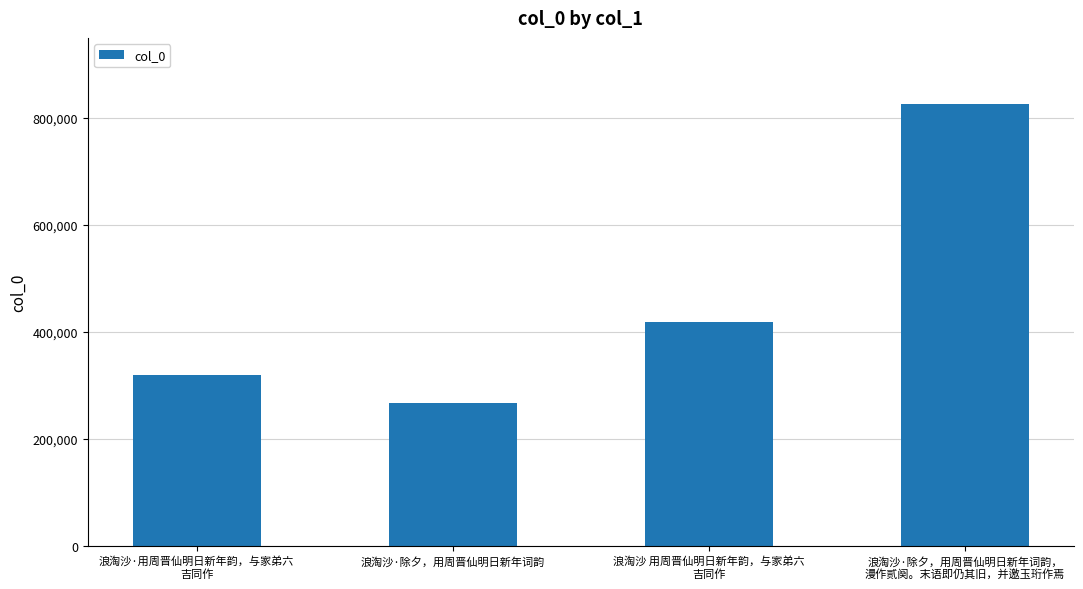

Rank the categories by value from lowest to highest.

浪淘沙·除夕，用周晋仙明日新年词韵, 浪淘沙·用周晋仙明日新年韵，与家弟六
吉同作, 浪淘沙 用周晋仙明日新年韵，与家弟六
吉同作, 浪淘沙·除夕，用周晋仙明日新年词韵，
漫作贰阕。末语即仍其旧，并邀玉珩作焉